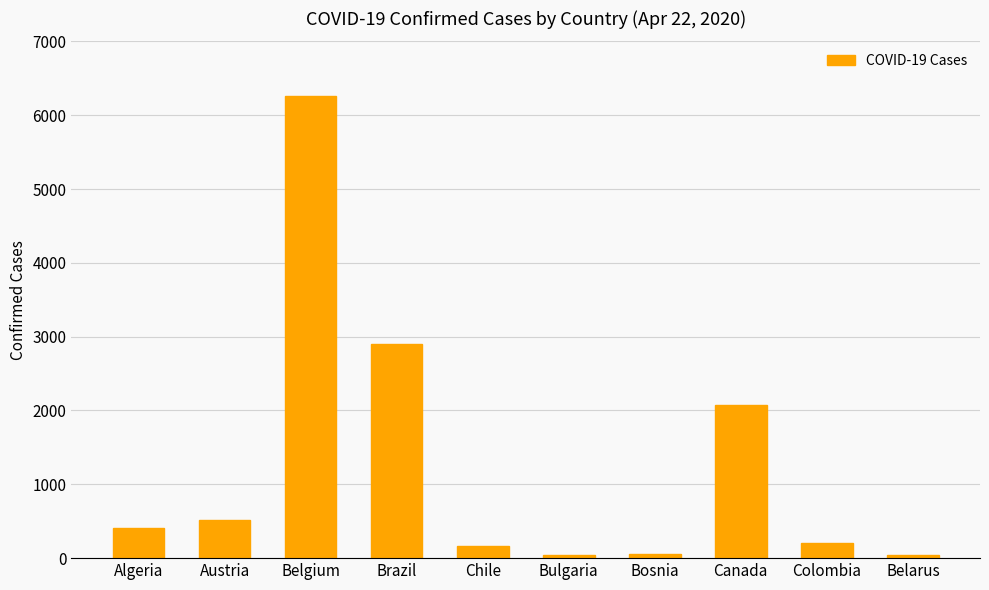

What is the label of the 8th bar from the left?

Canada